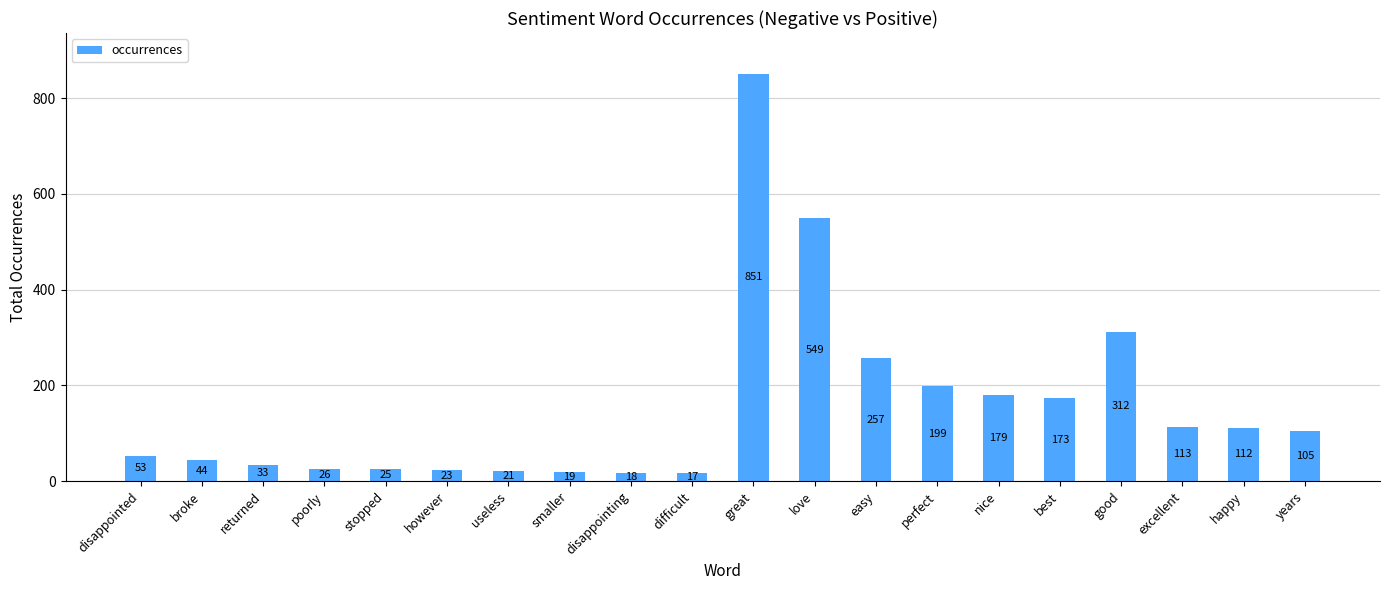

What is the change in value from returned to however?

-10